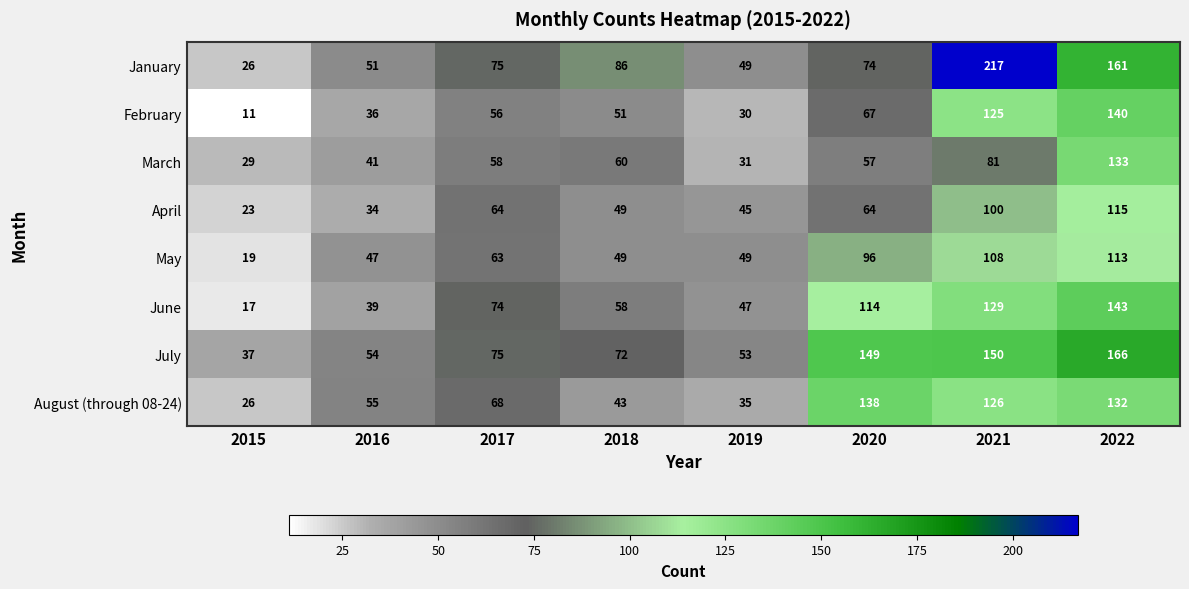

What is the difference between the April values at 2018 and 2021?

51